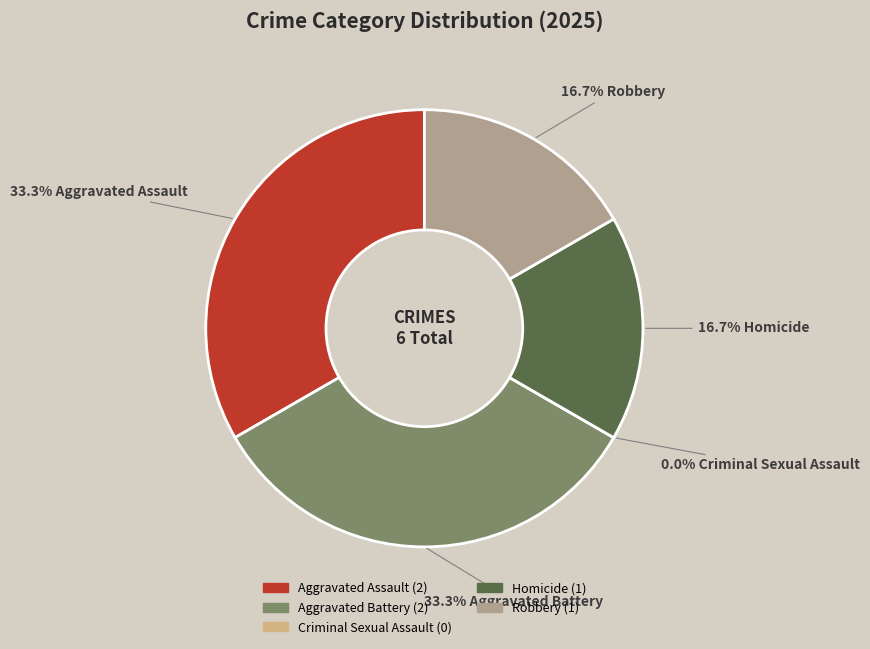

What percentage is NOT represented by Criminal Sexual Assault?

100.0%